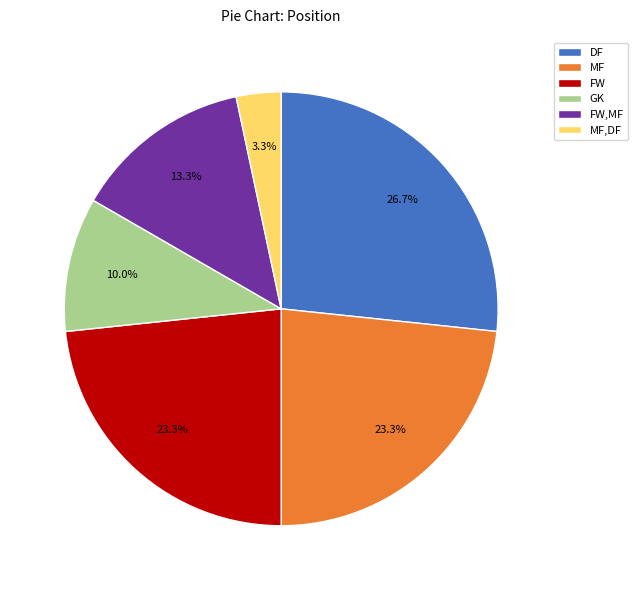

What is the ratio of the value at MF to the value at FW?

1.0